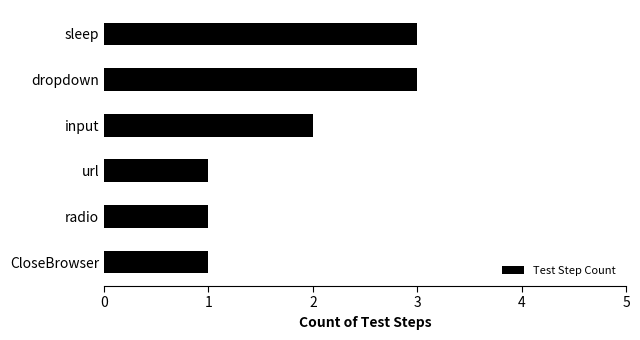

What is the label of the 5th bar from the top?

radio